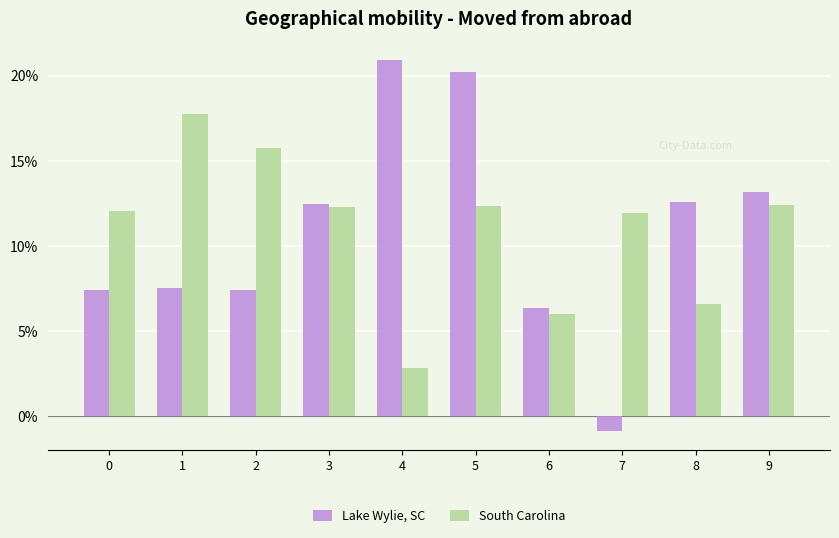

Rank the series by their average value, from highest to lowest.

South Carolina, Lake Wylie, SC